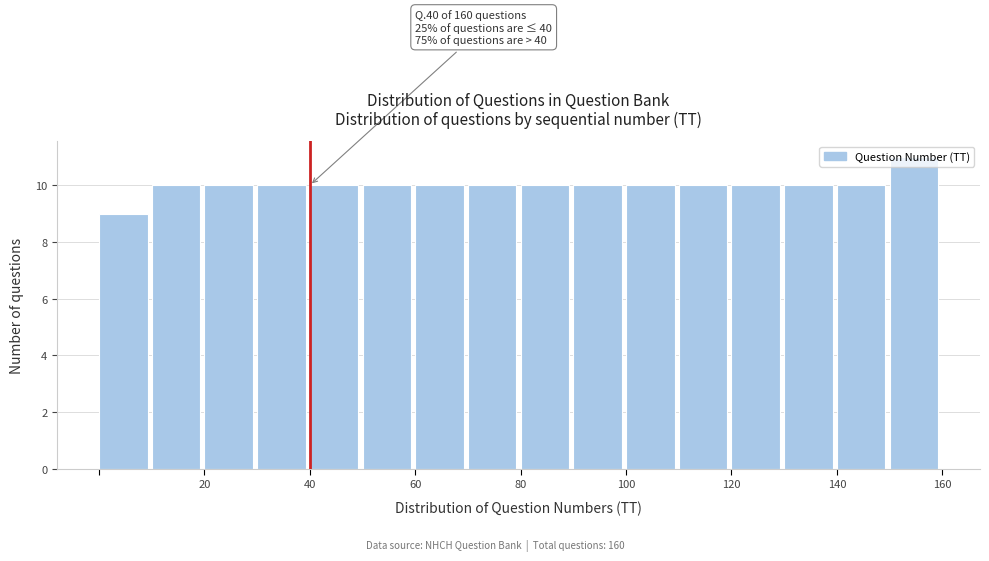

Which range on the x-axis has the tallest bar?

150 to 160